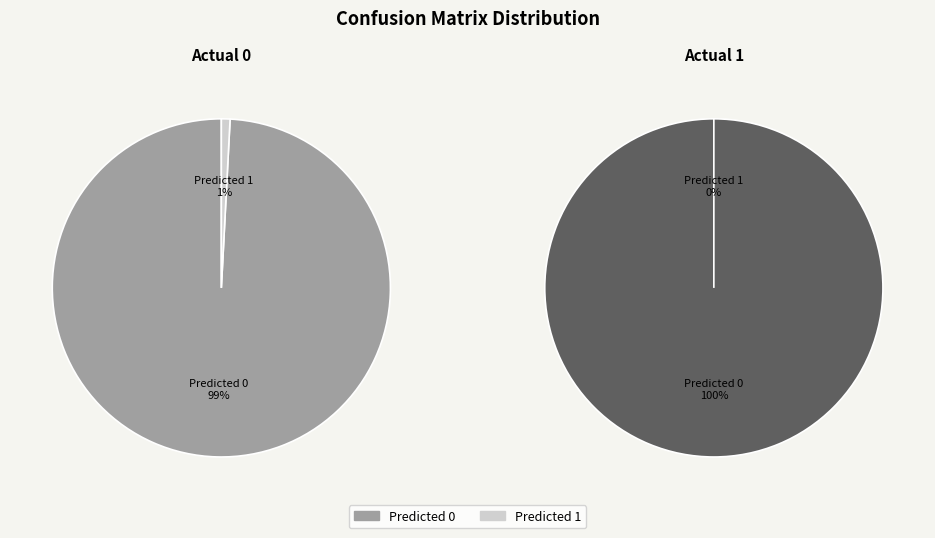

What percentage is the Predicted 1 slice, to the nearest percent?

1%